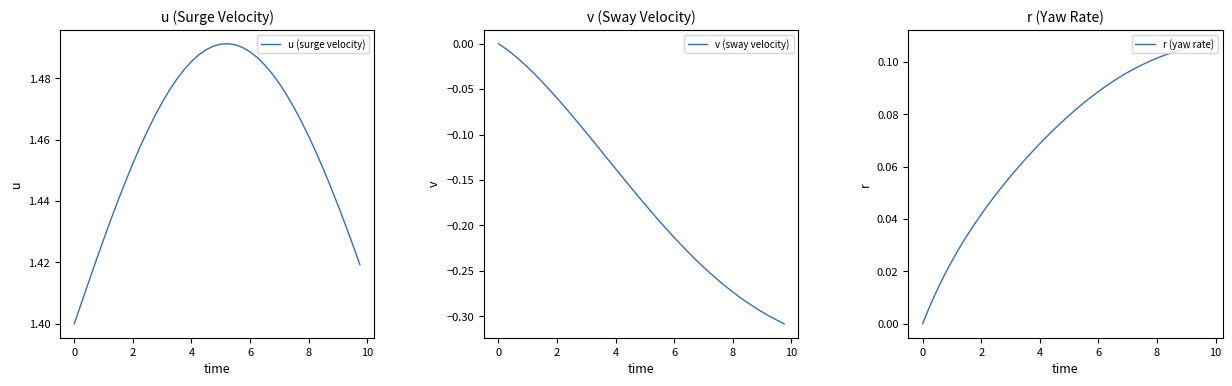

True or false: r (yaw rate) has a value of 0.2 at 29.

False